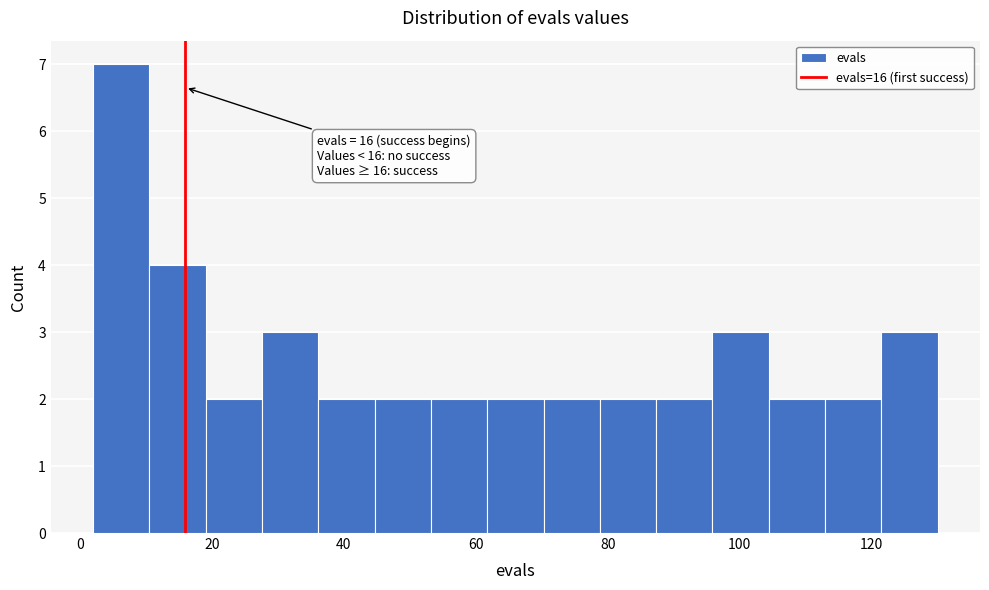

Over which range of the x-axis is the bar tallest?

2 to 10